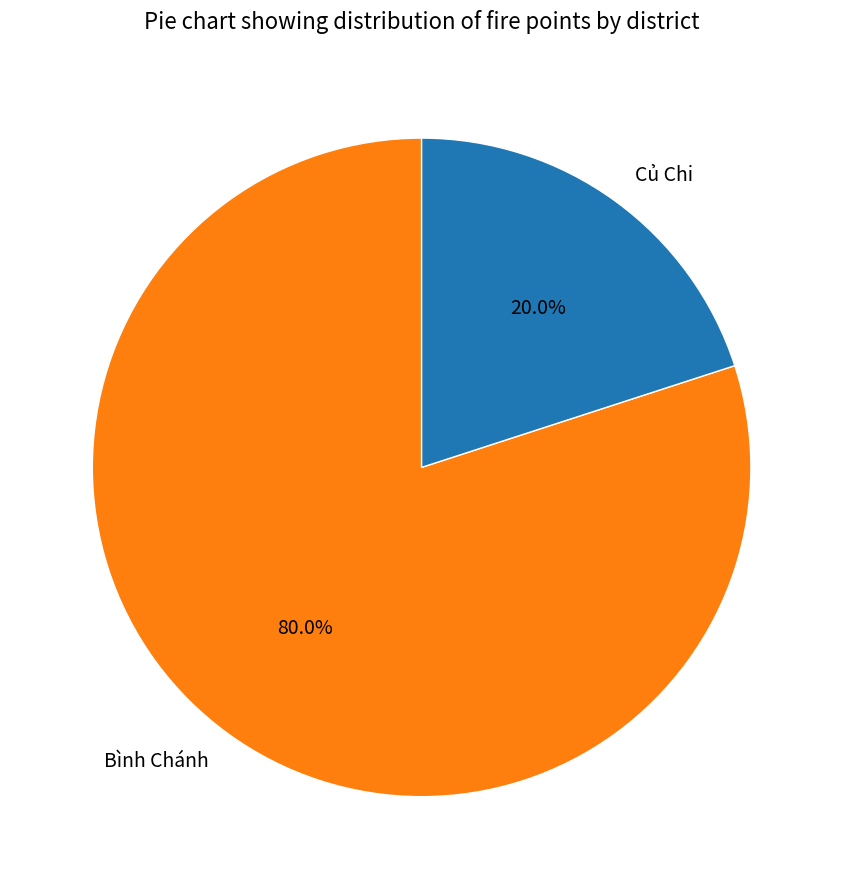

Is the sum of Củ Chi and Bình Chánh greater than half?

Yes